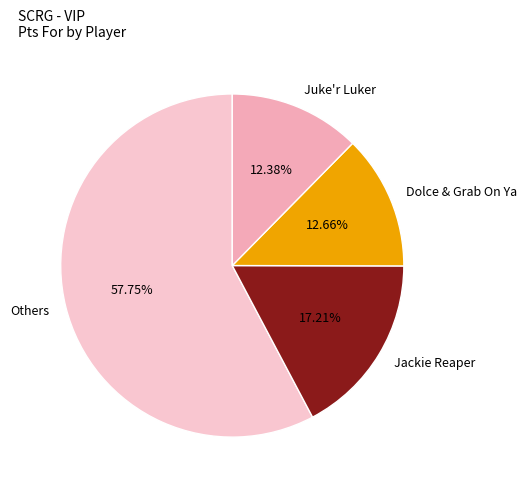

True or false: Dolce & Grab On Ya accounts for 19% of the total.

False